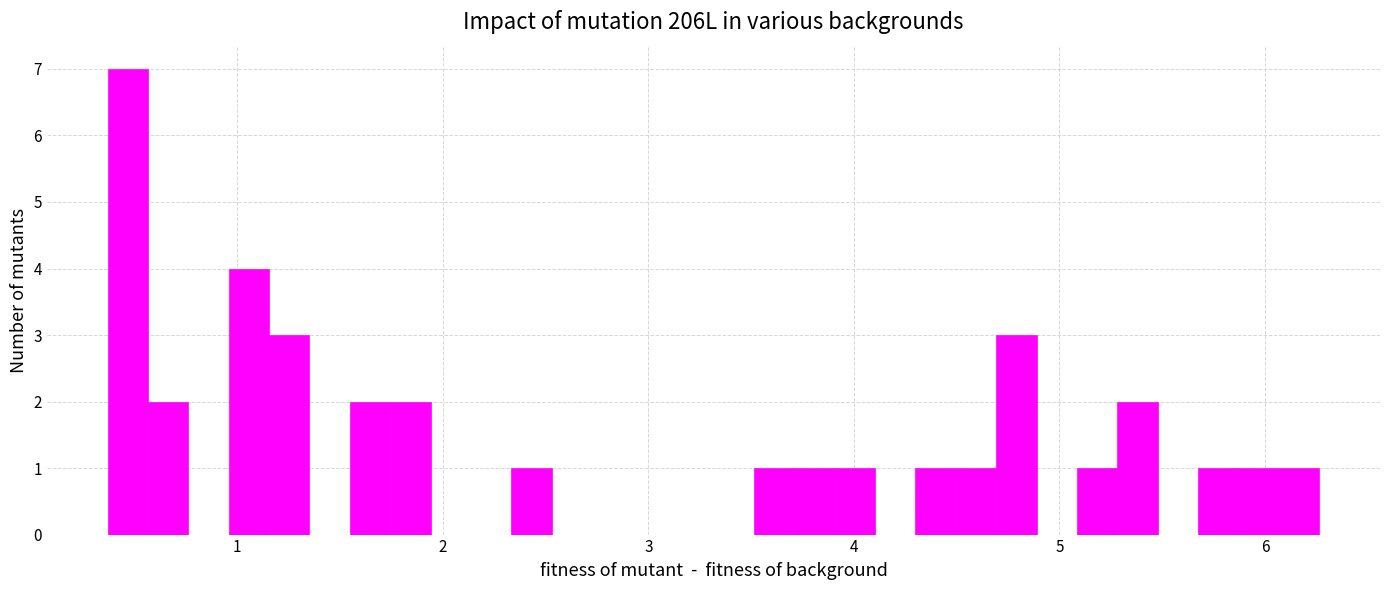

Around what value on the x-axis is the tallest bar? Give the approximate position of its centre, as read against the axis.

0.5